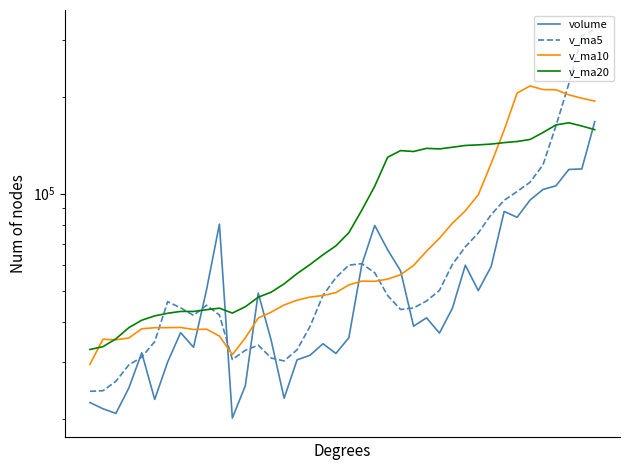

Read the v_ma20 value at 29.

141137.2